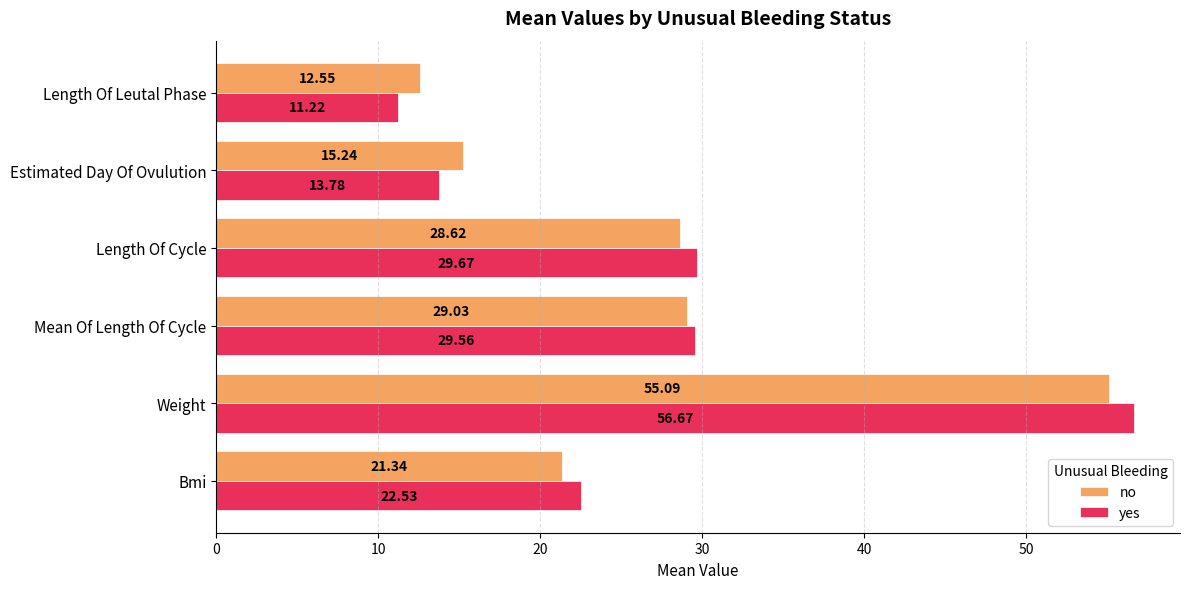

At which label is yes closest to 33?

Length Of Cycle